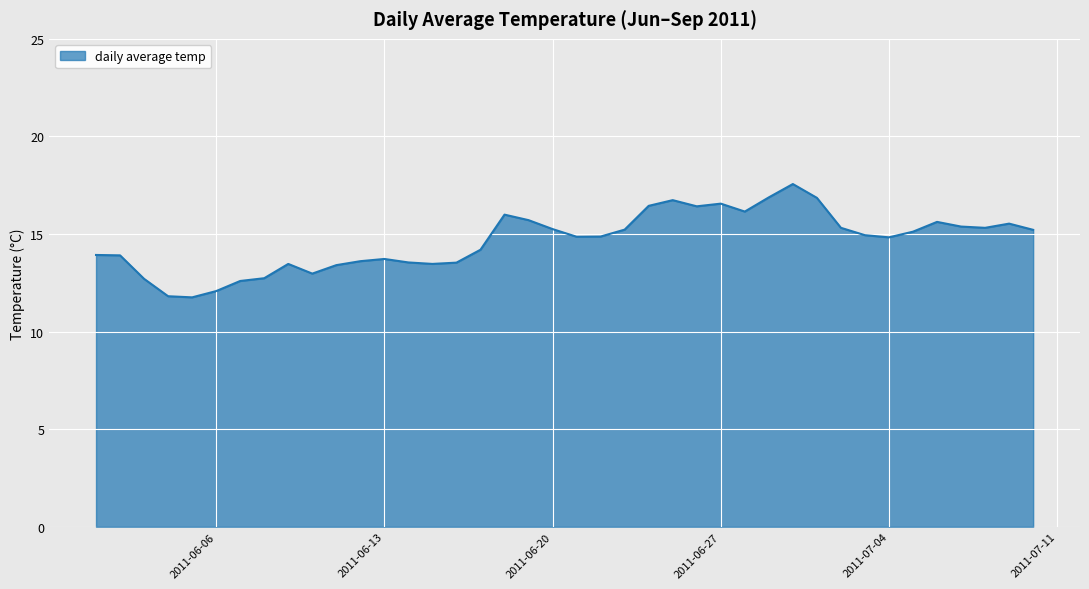

What is the sum of all values?

586.1